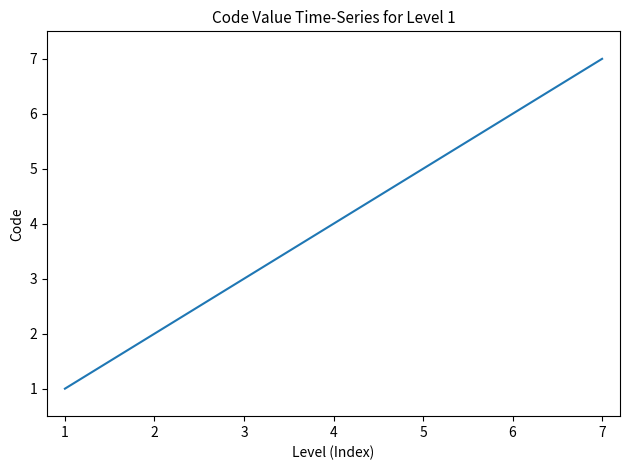

True or false: there are more than 2 points higher than both neighbors.

False